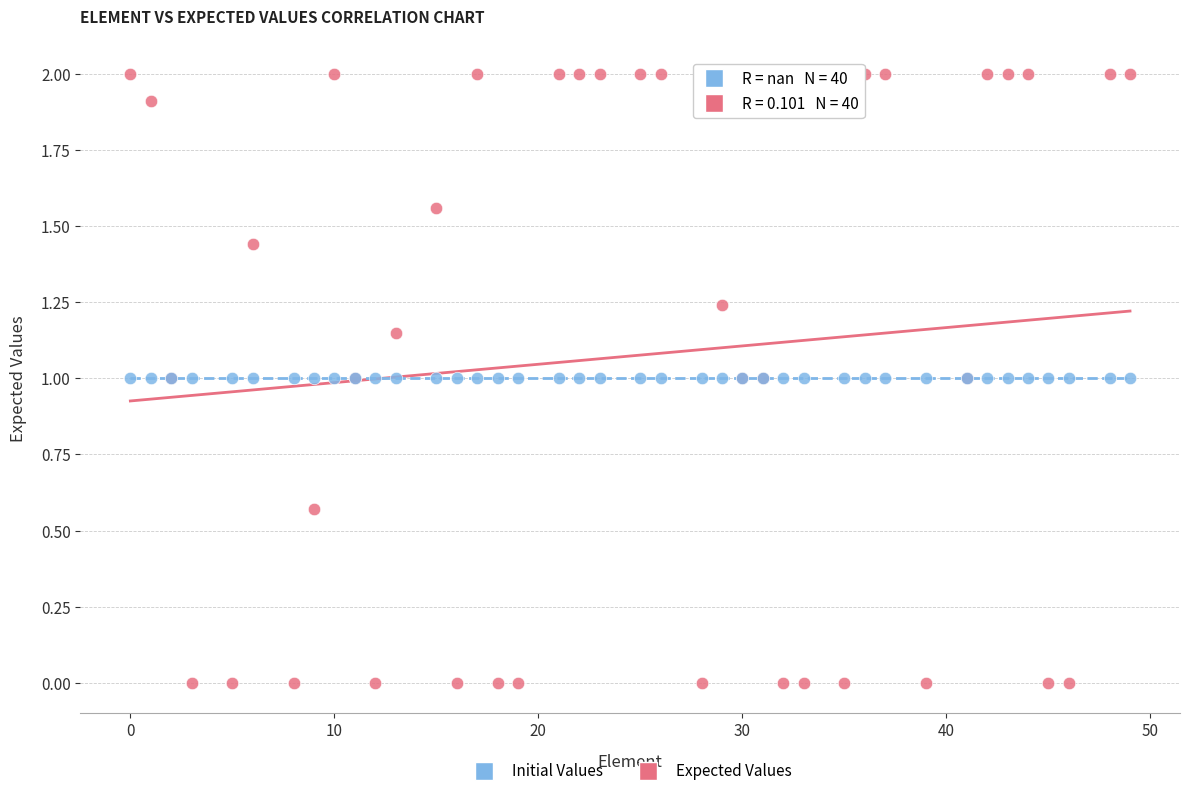

Which series contains the highest Y value?

Expected Values